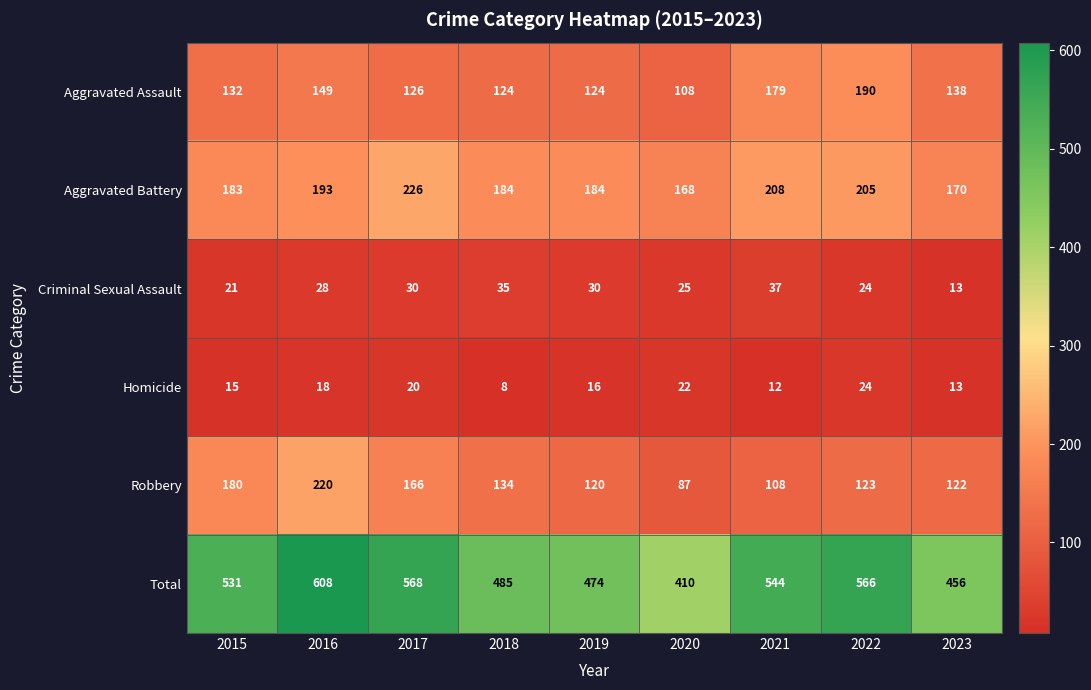

What is the difference between the second highest and second lowest values in the Aggravated Battery series?

38